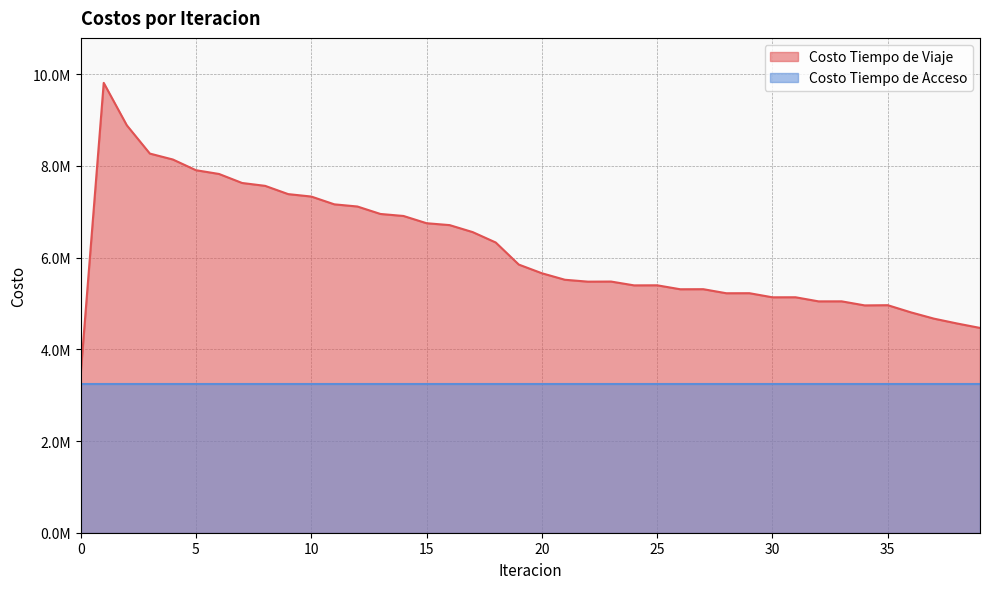

Where is the data nearest to the value 6633241?

16